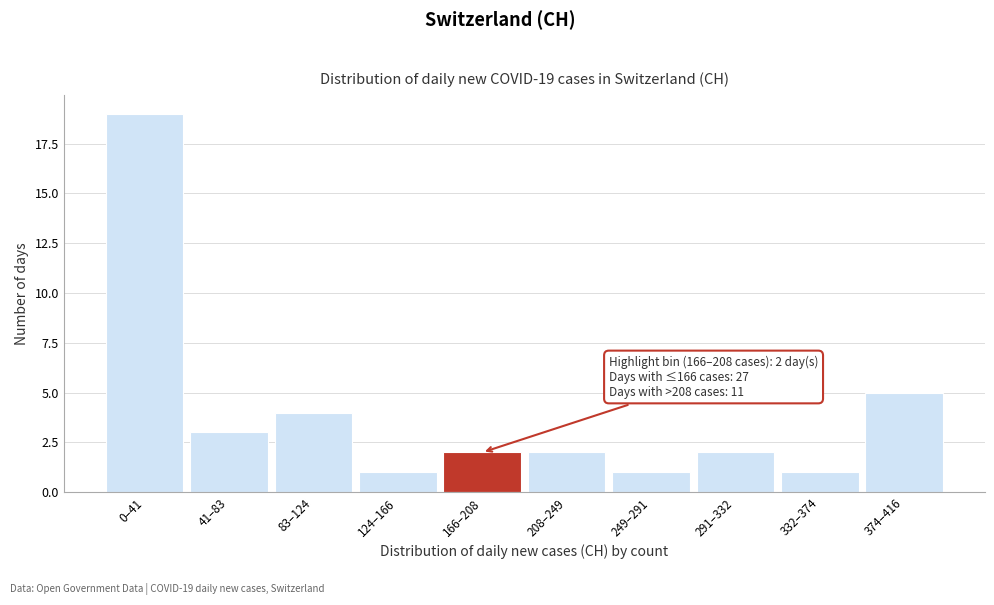

Reading left to right, extract all data points from this chart.

19	3	4	1	2	2	1	2	1	5